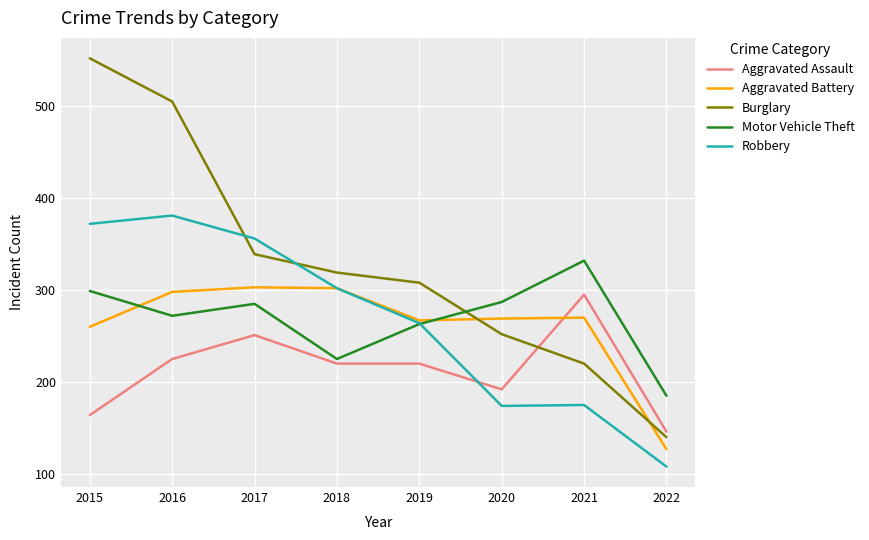

At which category is the sum across all series the highest?

2016